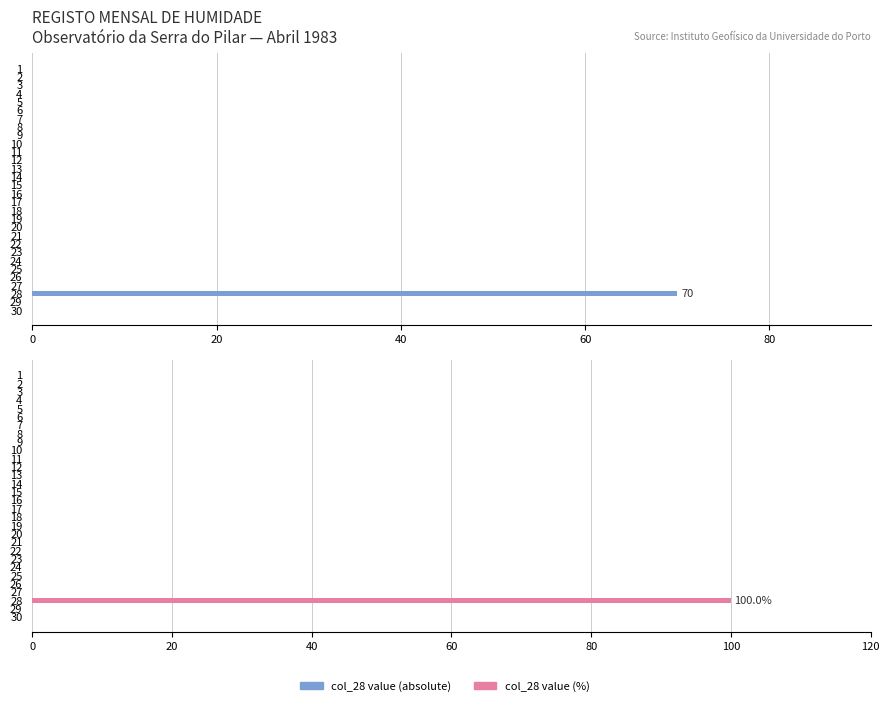

Which has a higher value, 21 or 23?

21